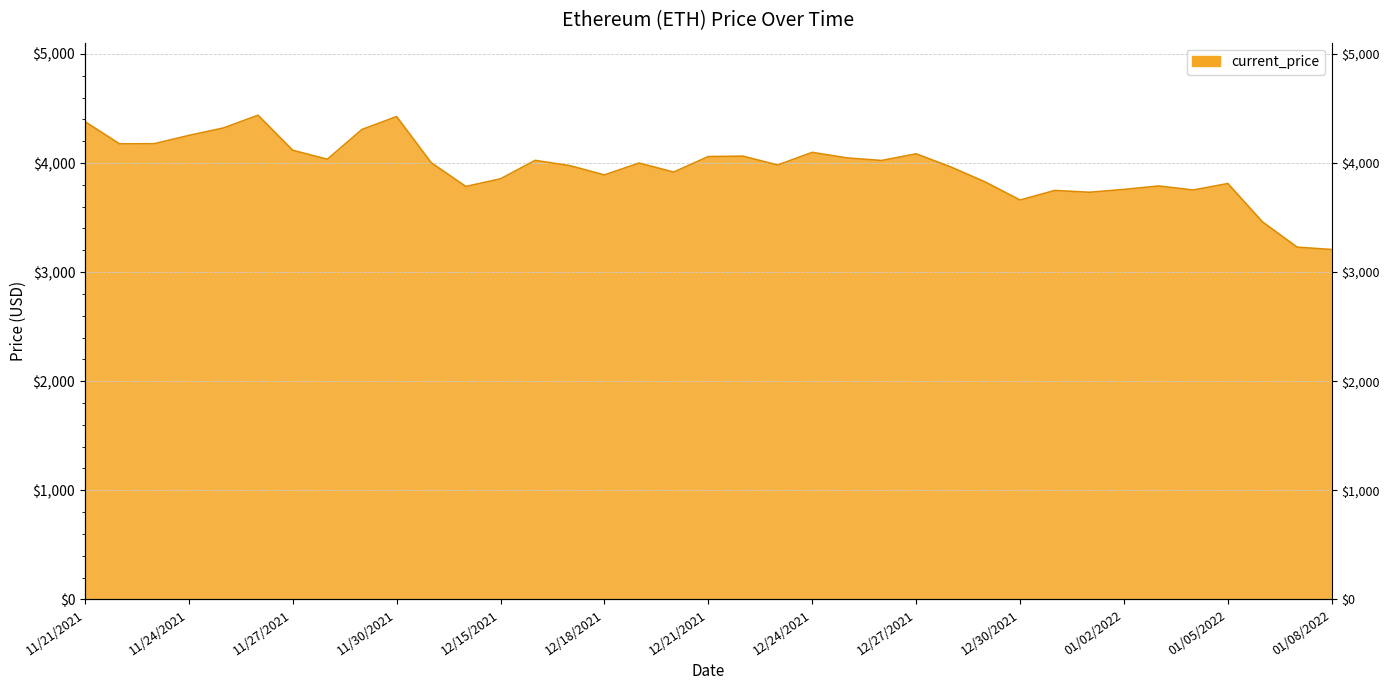

What value does the data have at 01/08/2022?

3206.9